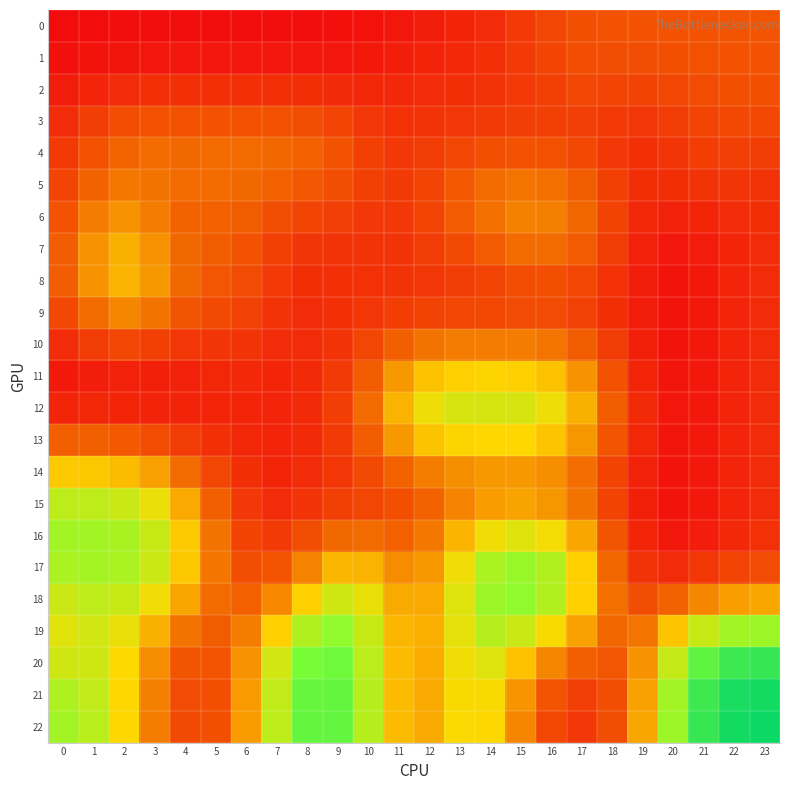

What is the difference between the highest and lowest values at 16?

0.5